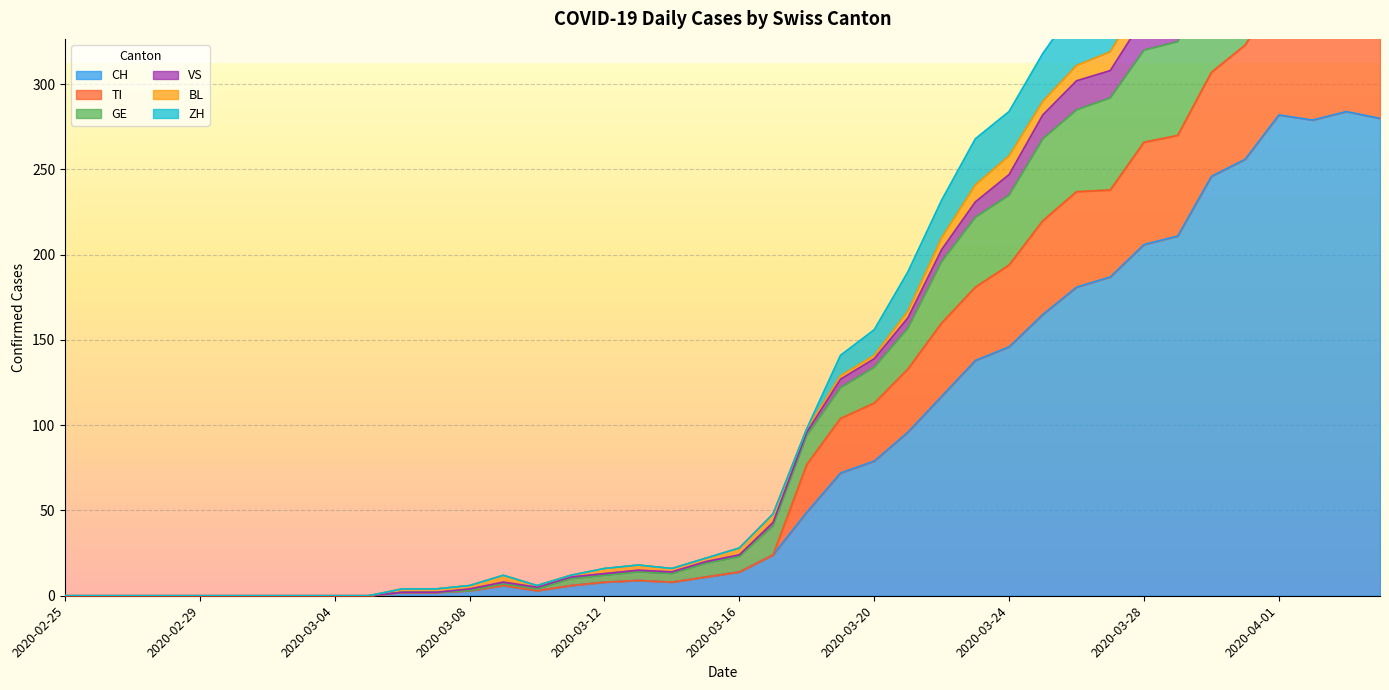

What is the average value of the CH series?

84